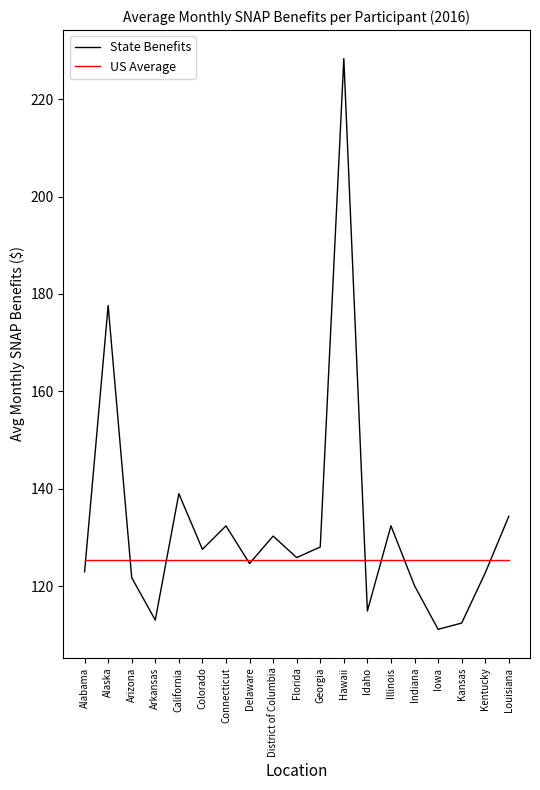

Which series ends up on top after the final intersection of State Benefits and US Average?

State Benefits